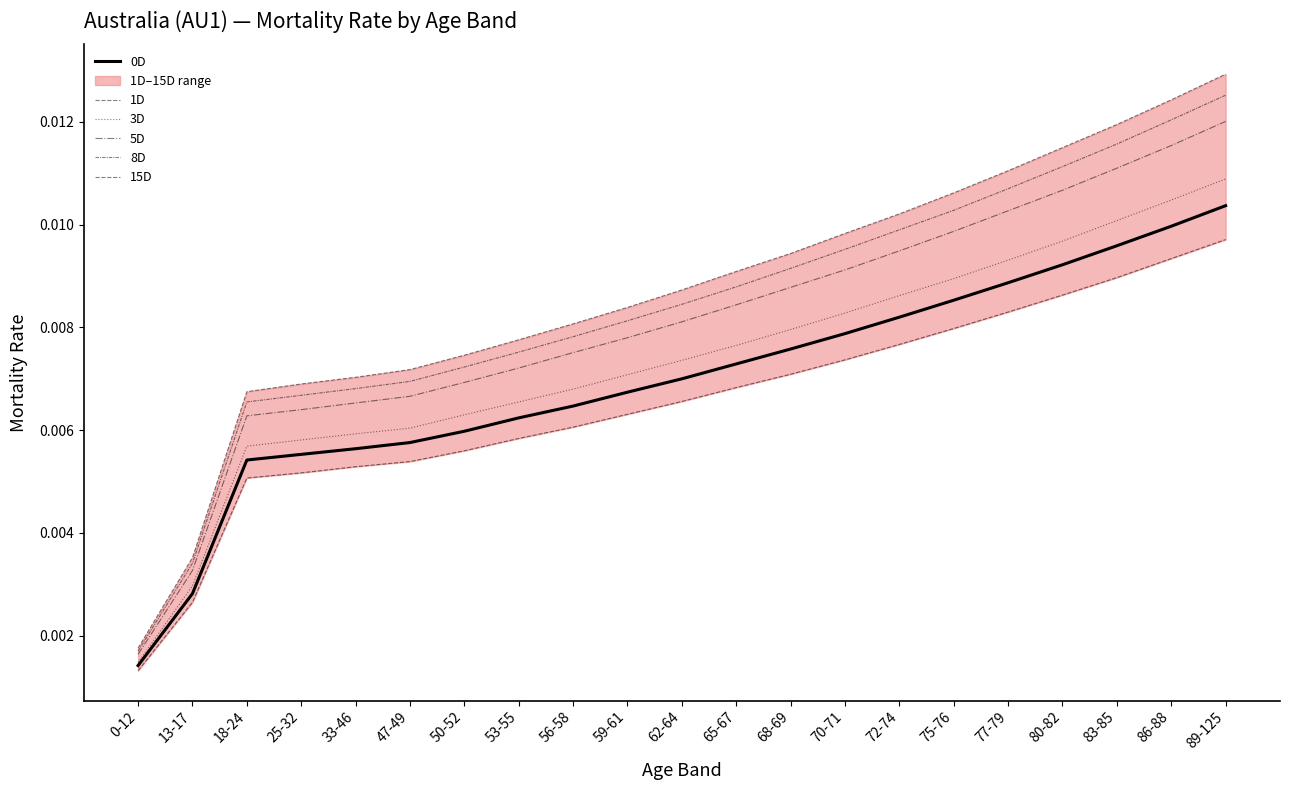

List the series in order of their peak value, highest first.

15D, 8D, 5D, 3D, 0D, 1D